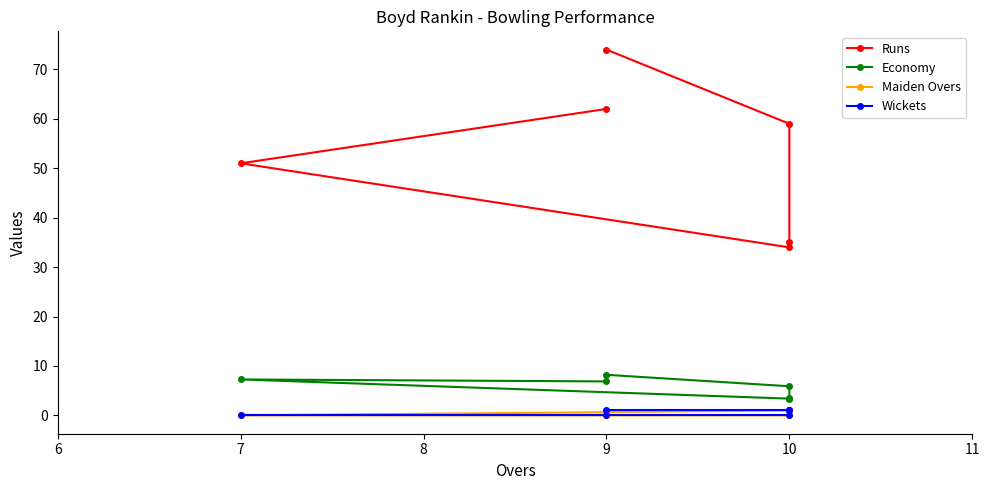

True or false: Wickets and Economy cross at least once.

False